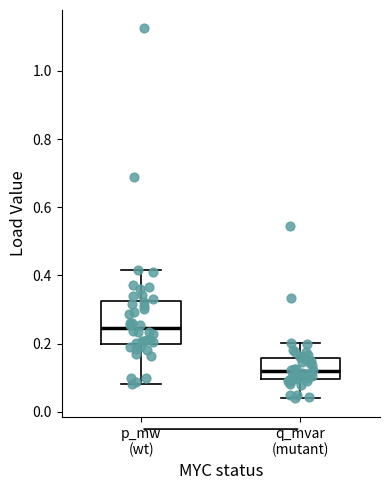

Reading left to right, transcribe this box plot: for each box, give where its median line is, the range the box spans, and where its two whiskers end, as read against the y-axis. The values are not printed on the chart, so give them approximately, as read against the axis.

p_mw (wt): median 0.24, box 0.20 to 0.32, whiskers 0.08 to 0.42
q_mvar (mutant): median 0.12, box 0.10 to 0.16, whiskers 0.04 to 0.20